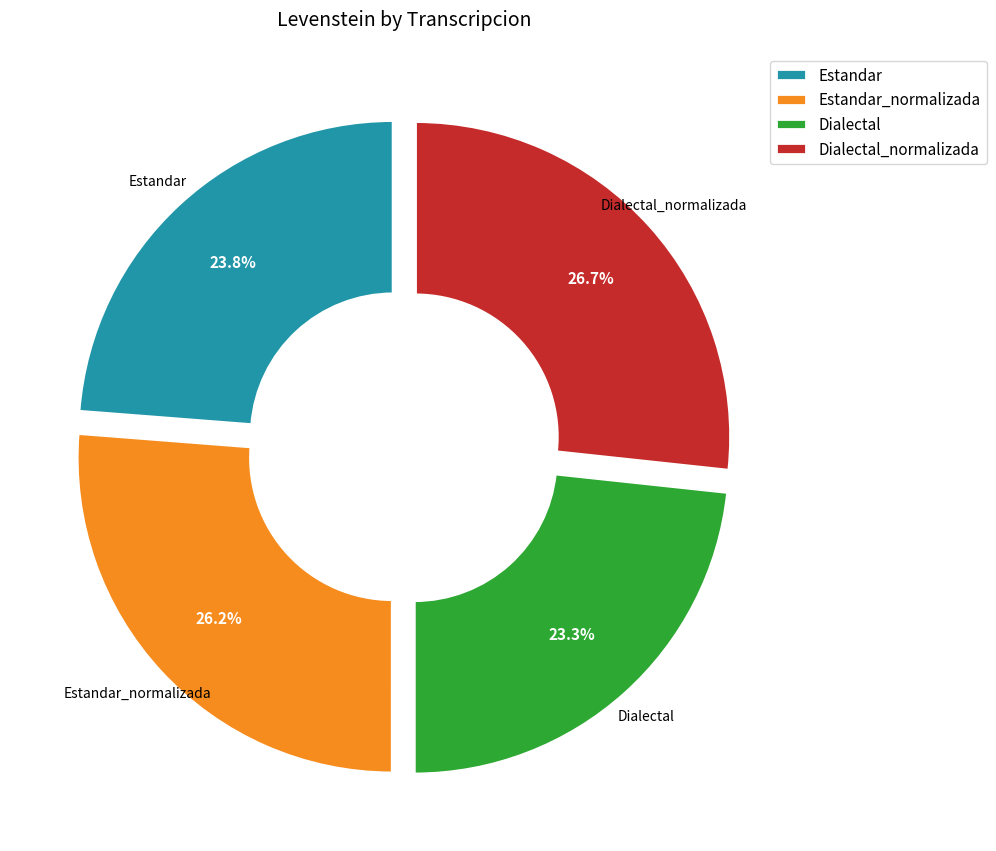

The Estandar slice represents 24% of the pie. True or false?

True